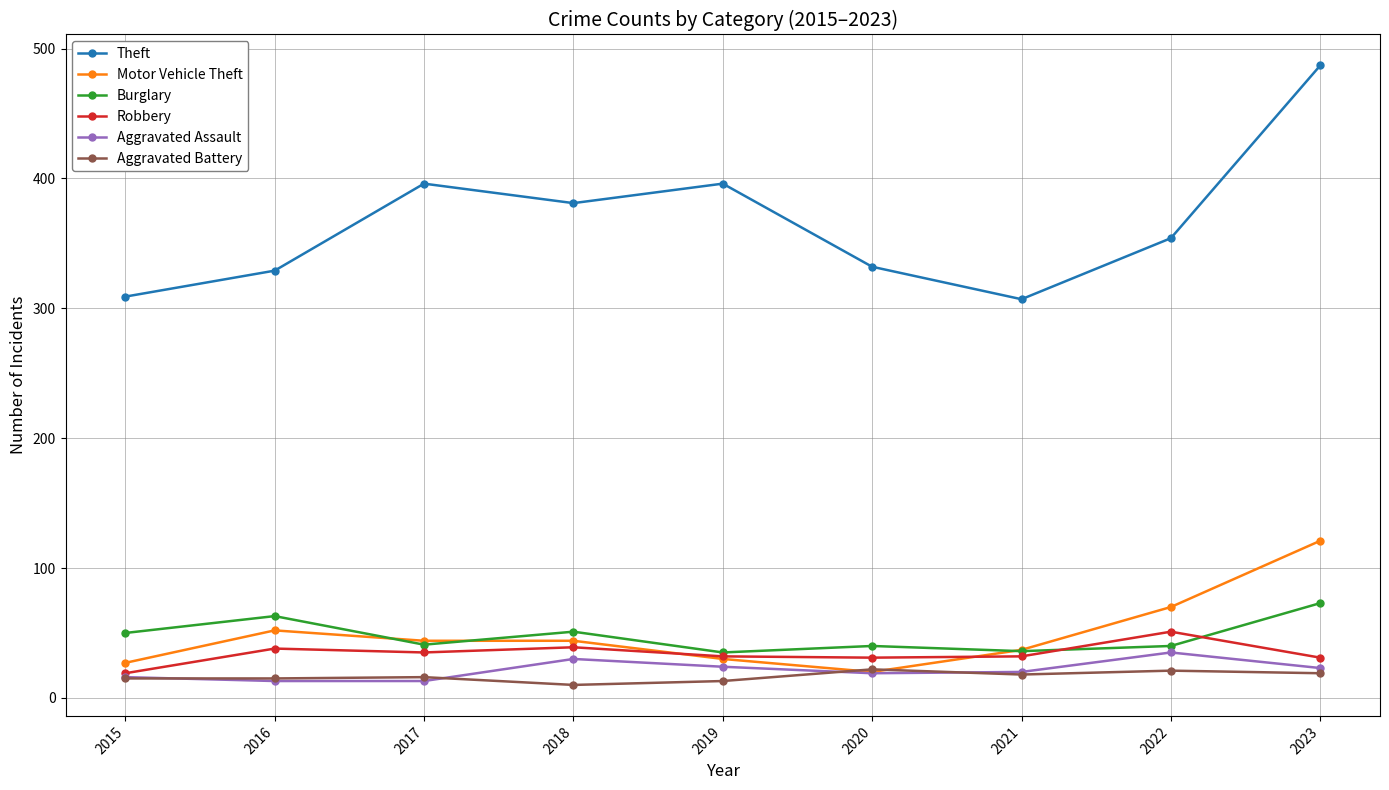

At which category is the sum across all series the highest?

2023